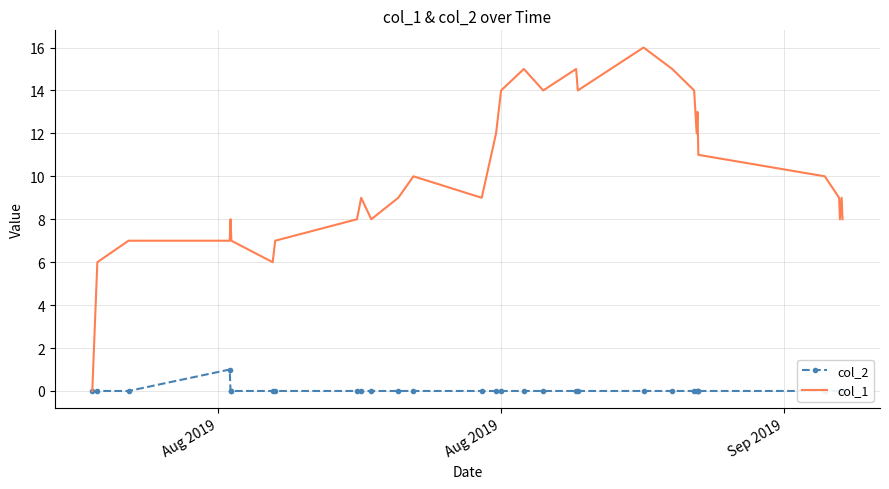

What are all the series names shown in the legend?

col_2, col_1